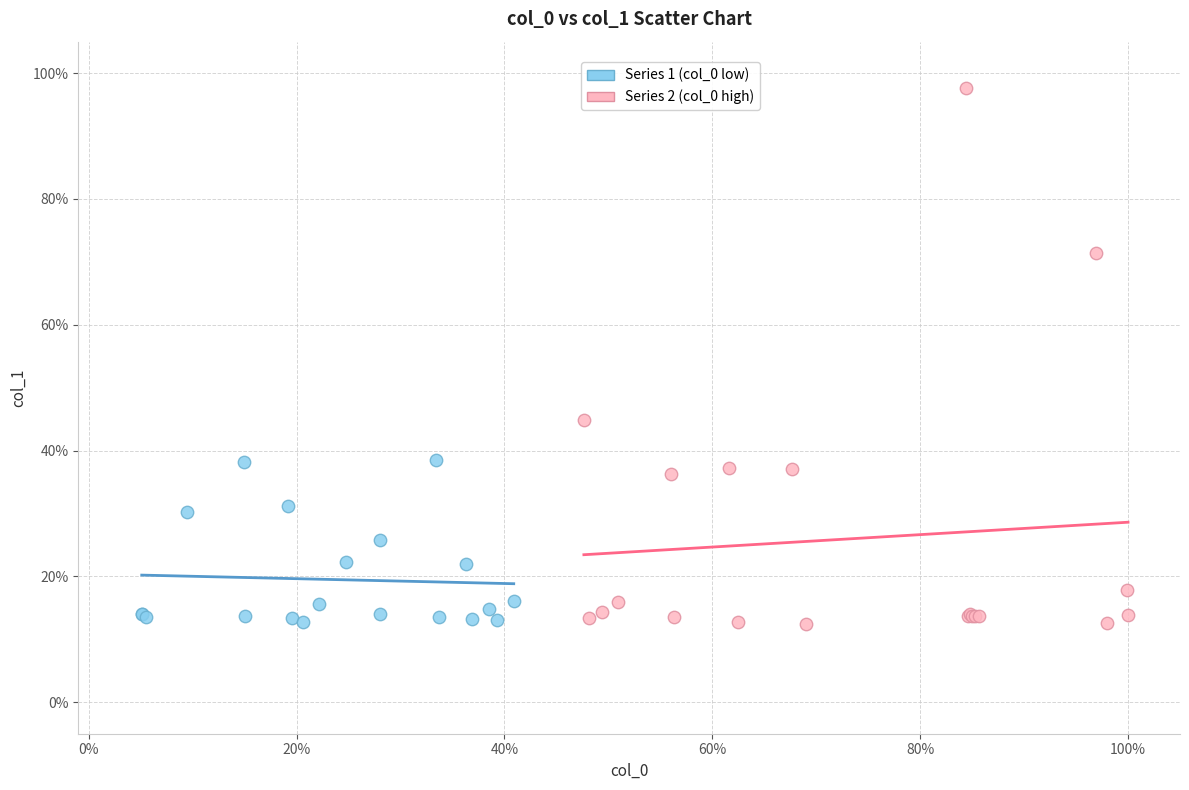

Which series has the largest Y range (max minus min)?

Series 2 (col_0 high)